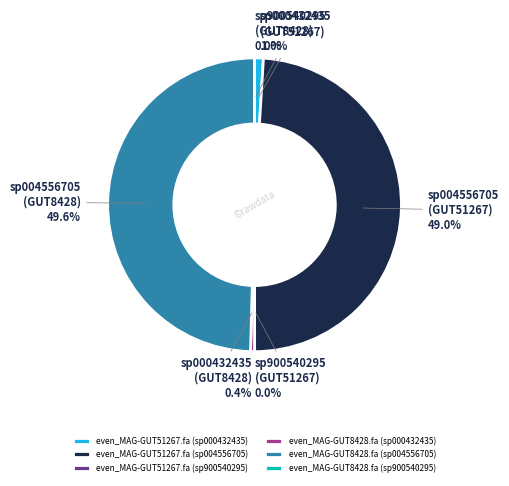

Which slice is the largest?

even_MAG-GUT8428.fa (sp004556705)